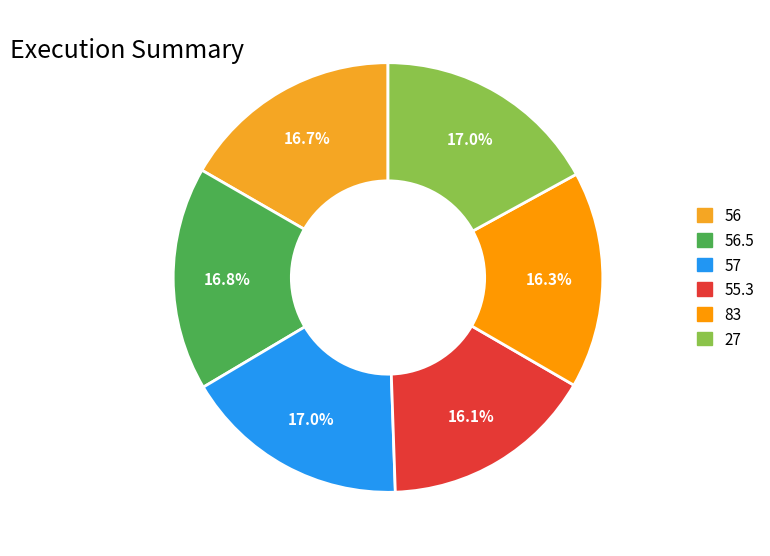

To the nearest percent, what portion does 27 represent?

17%